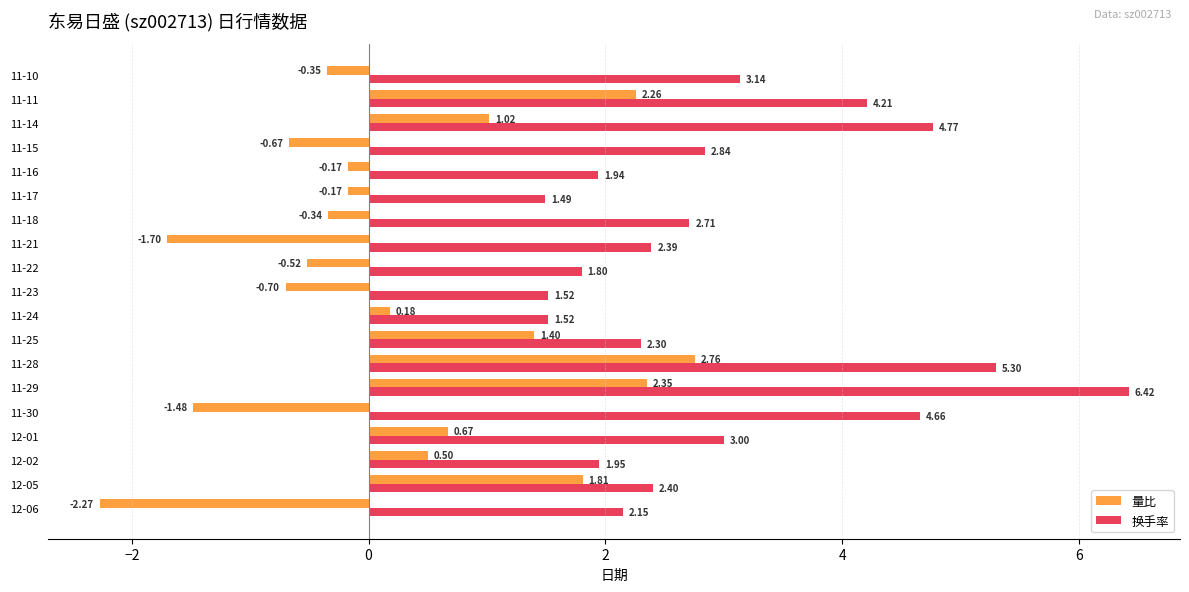

Which series changed the most between 11-29 and 11-25?

换手率